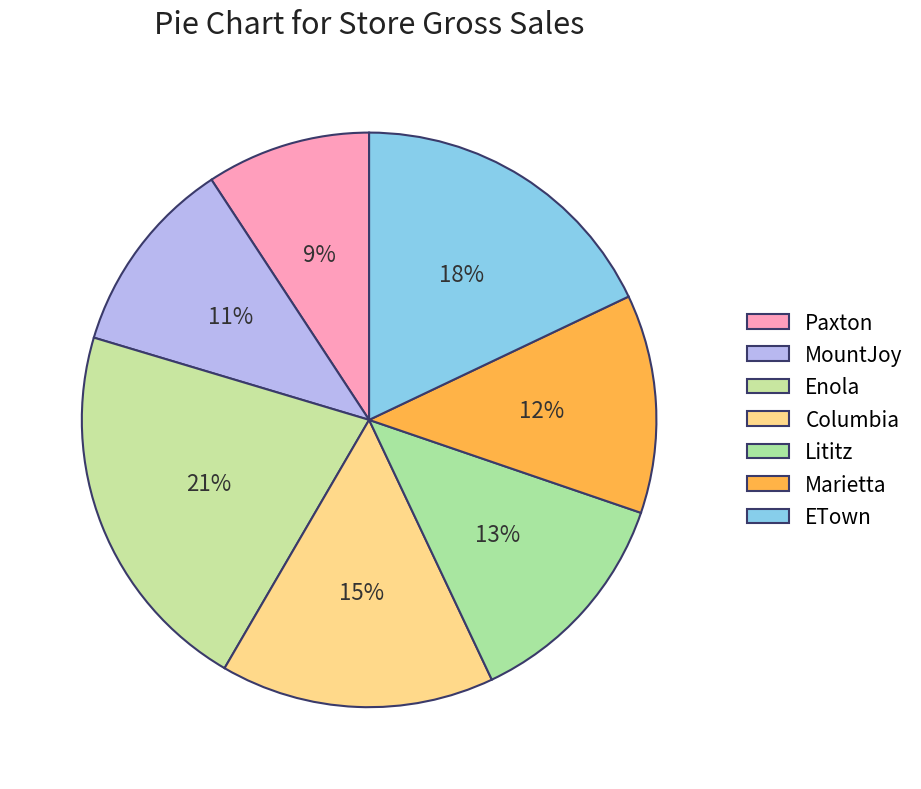

How many slices are in this pie chart?

7